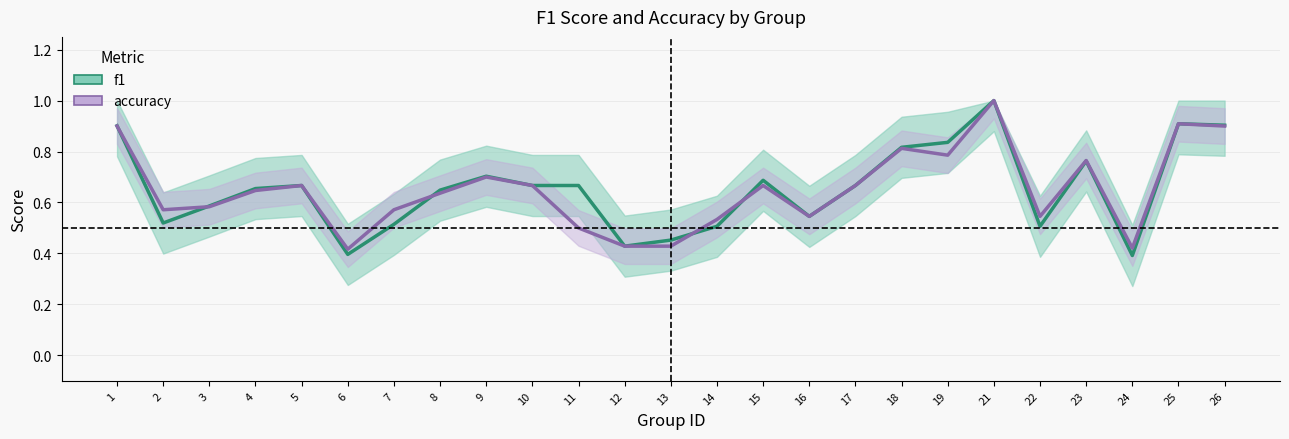

At which category does f1 reach its first local peak?

5